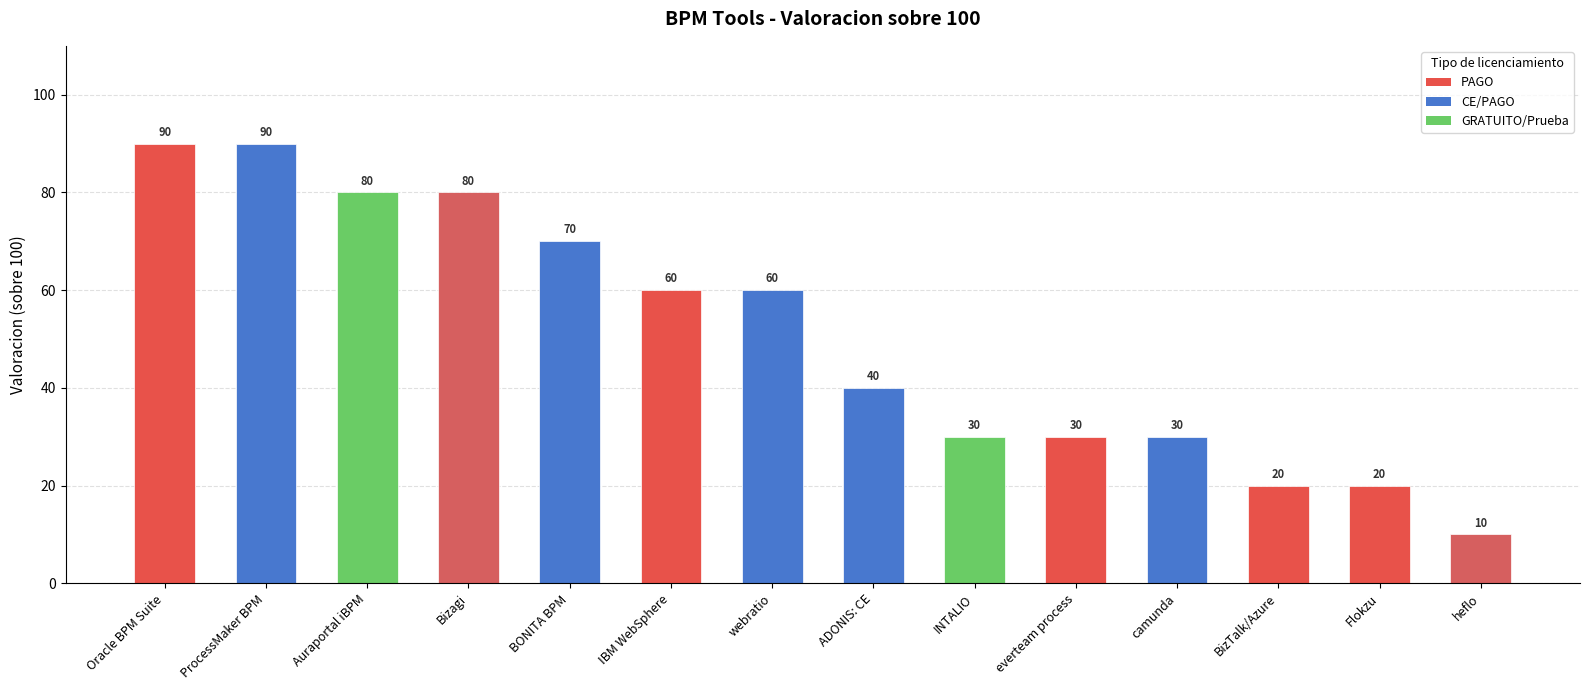

True or false: the data shows 70 at BONITA BPM.

True